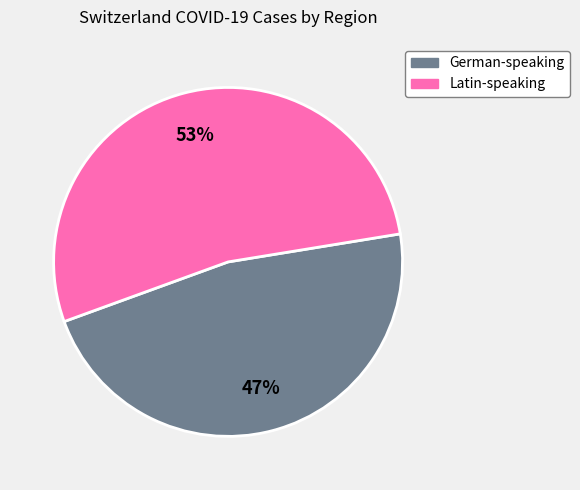

Which category has the smallest portion of the pie?

German-speaking